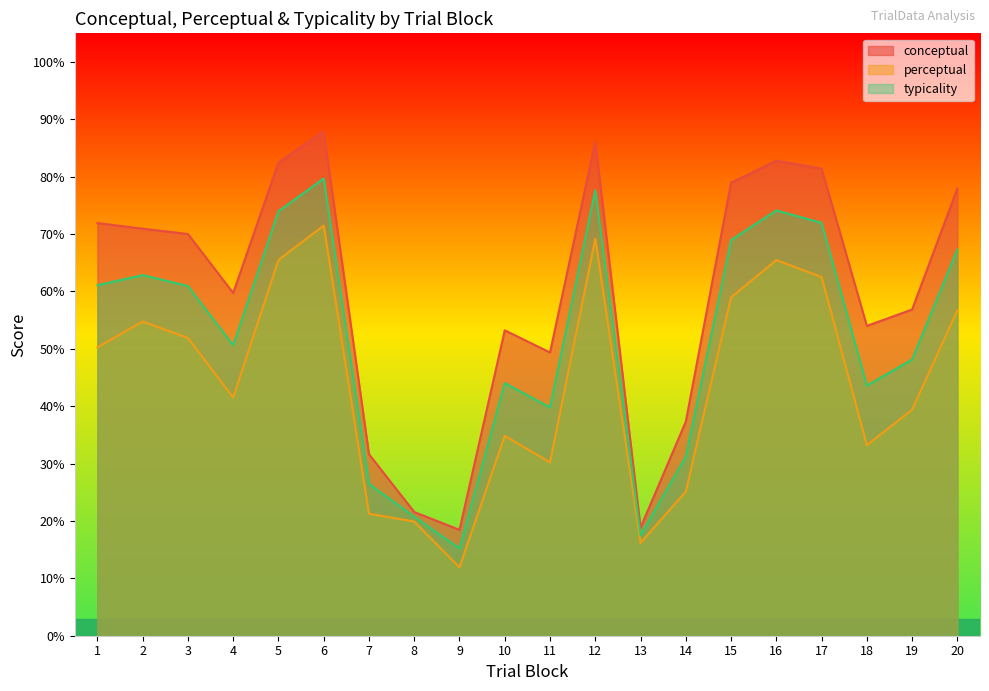

Where does the typicality series first go above 60?

1